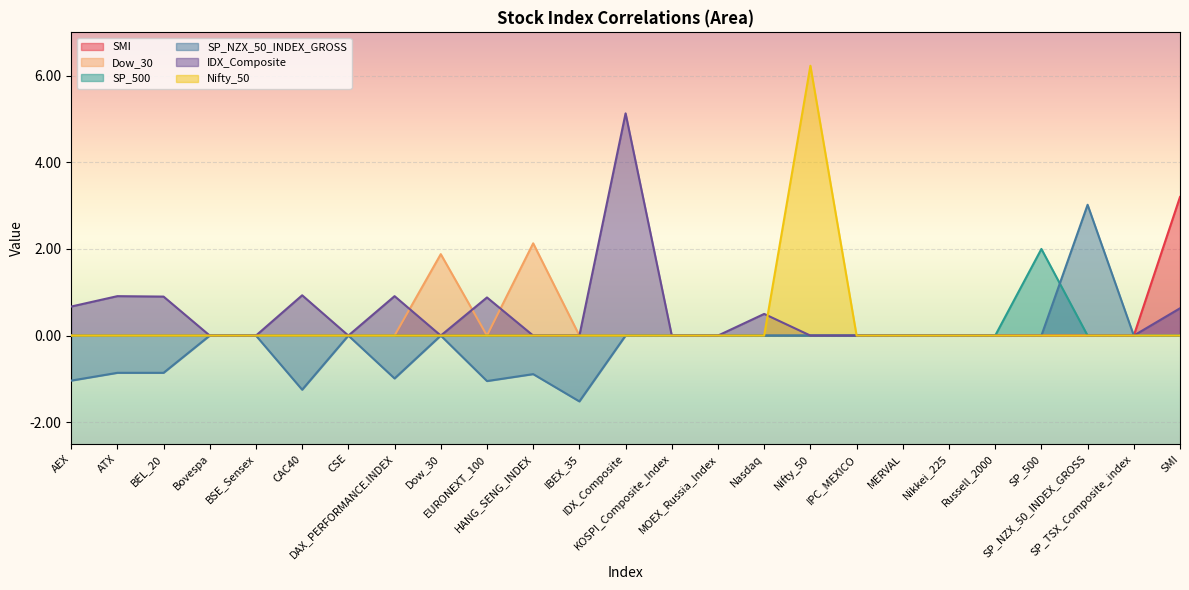

At how many categories does at least one series exceed 1?

7